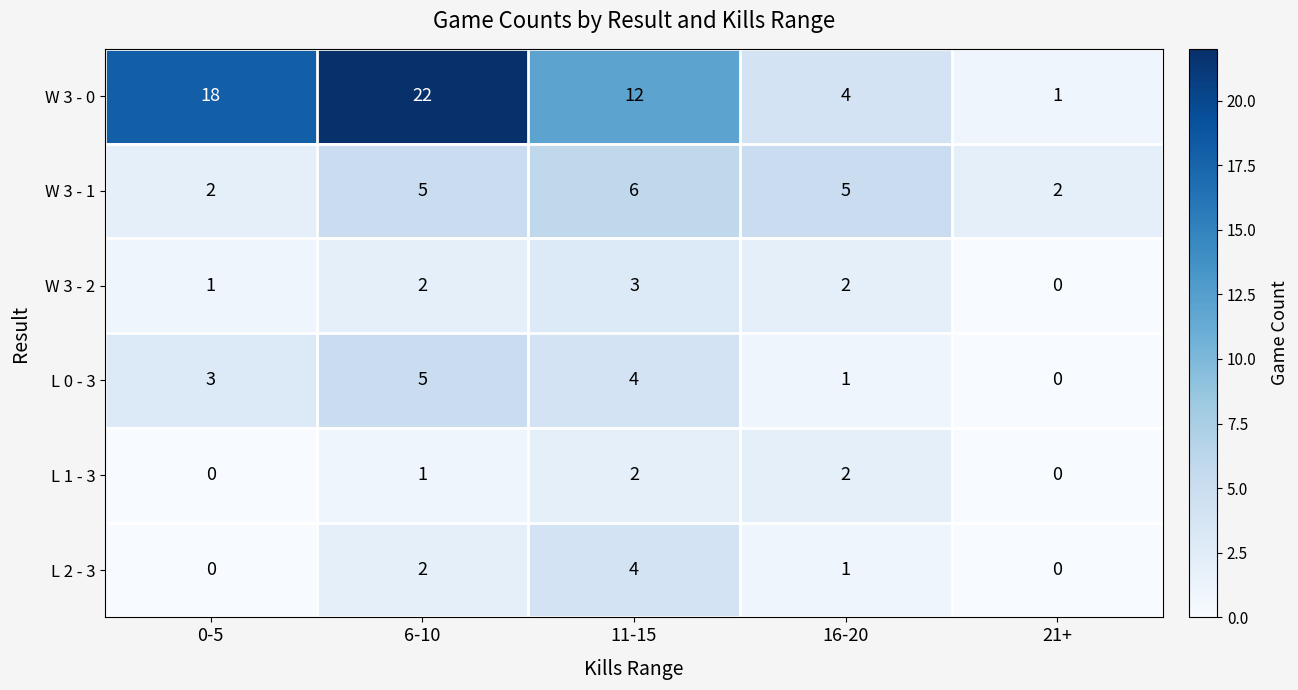

Which series has the largest total across all categories?

W 3 - 0